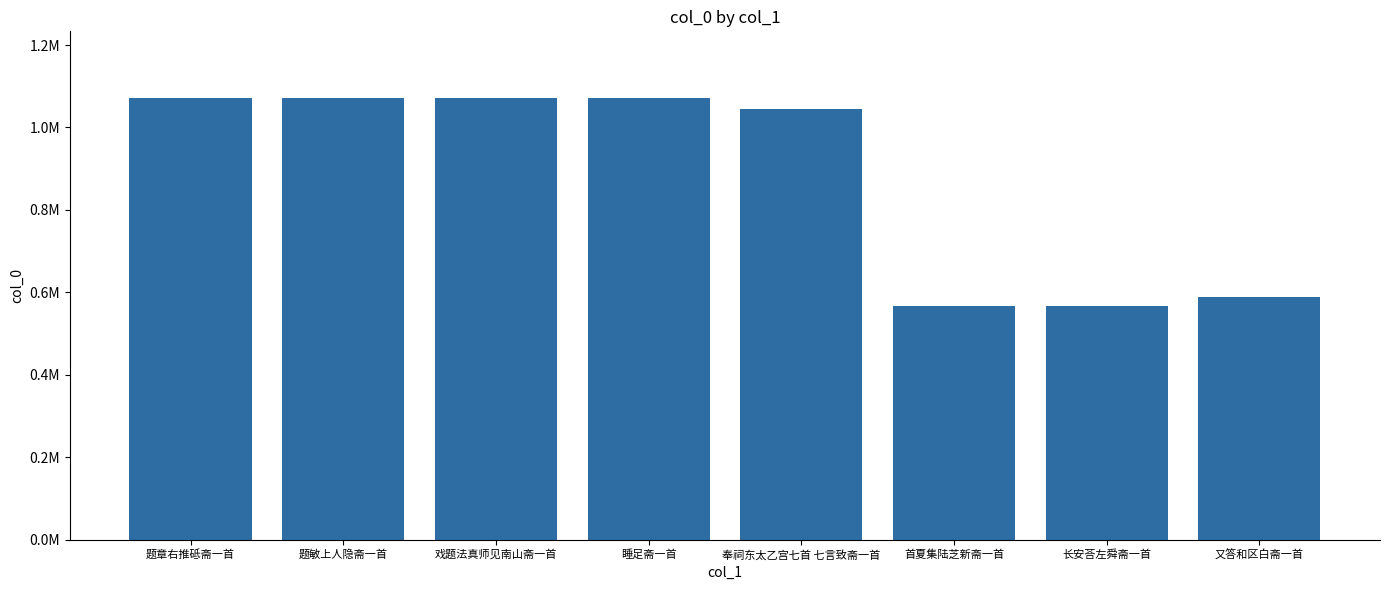

Does the chart contain any negative values?

No